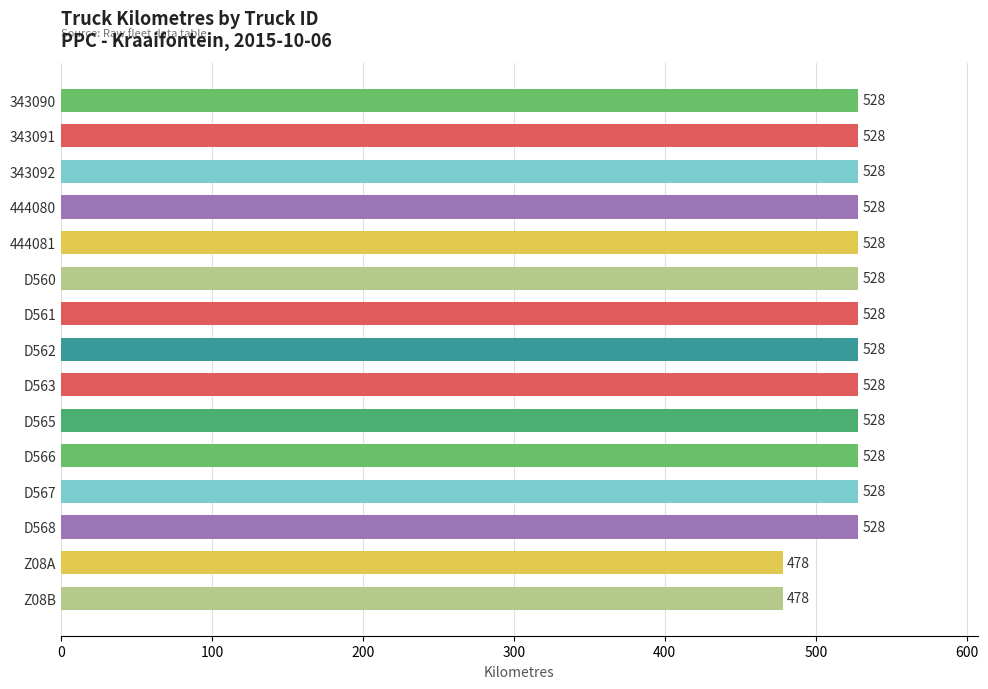

How many bars are there in total?

15